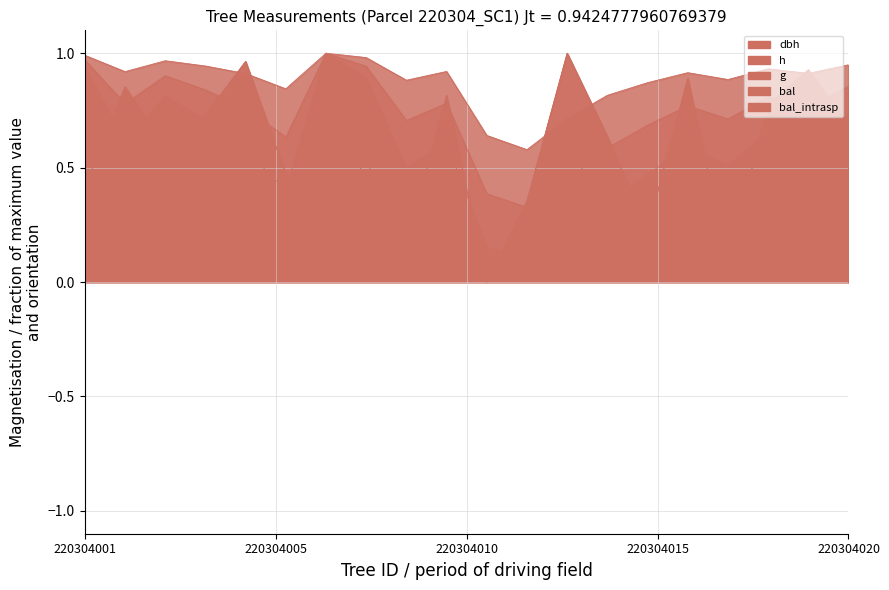

At how many categories does at least one series exceed 0?

20